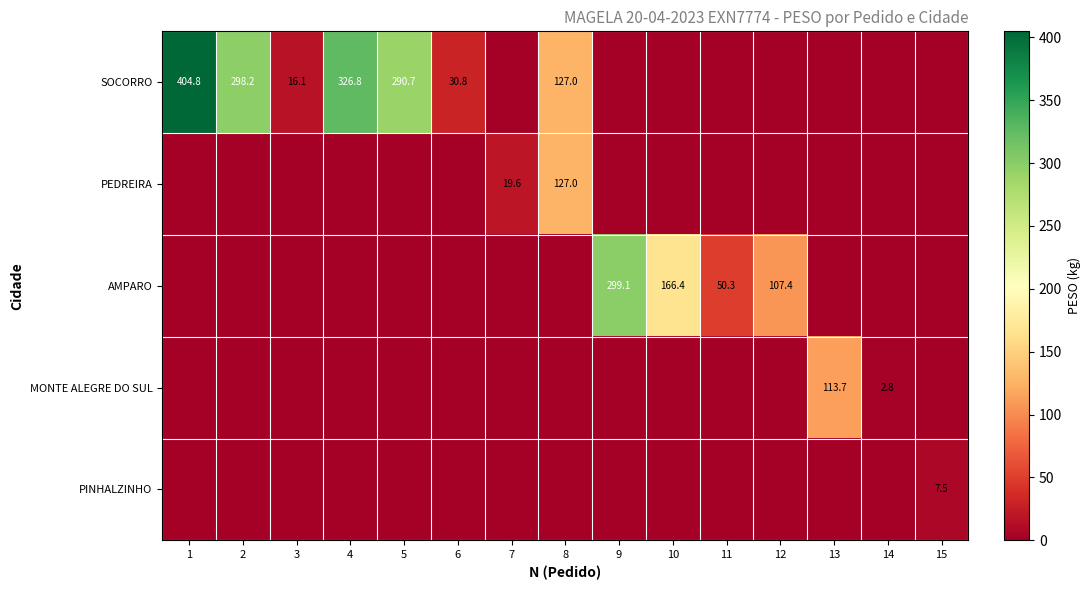

Is it true that SOCORRO equals 404.8 at 1?

True